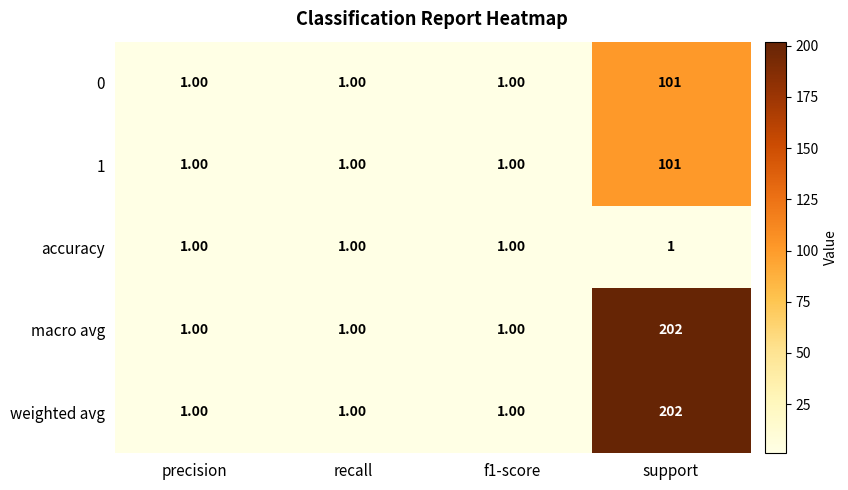

At how many categories does at least one series exceed 140?

1